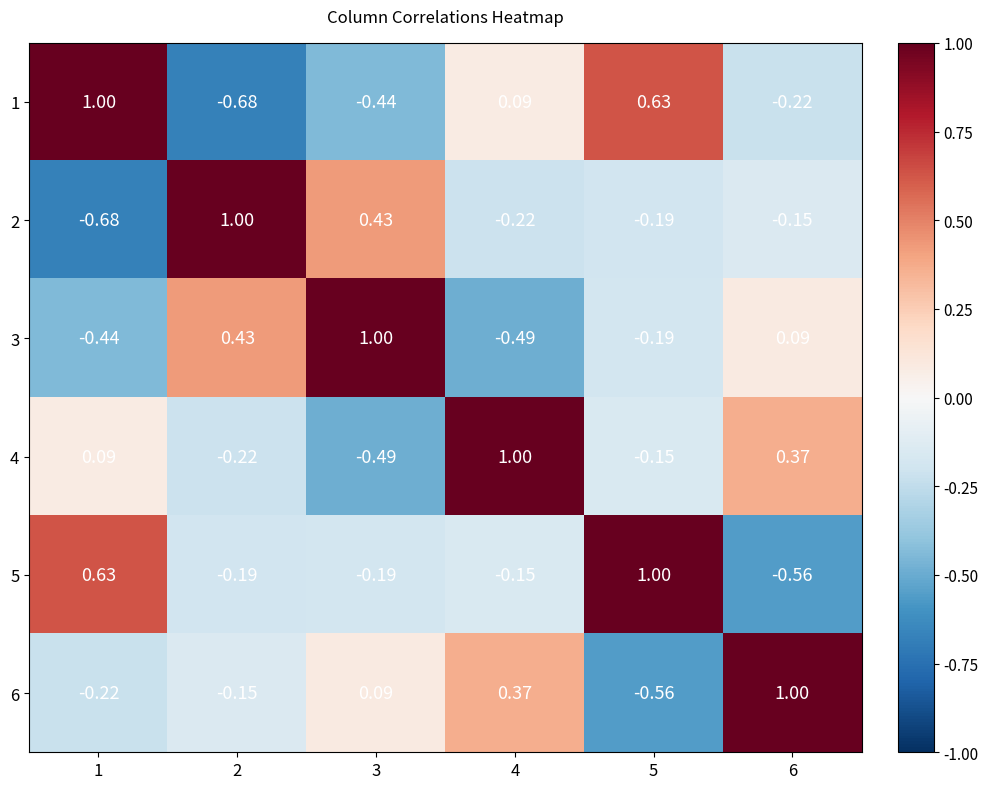

Is the value of 4 at 6 greater than the value of 3 at 5?

Yes